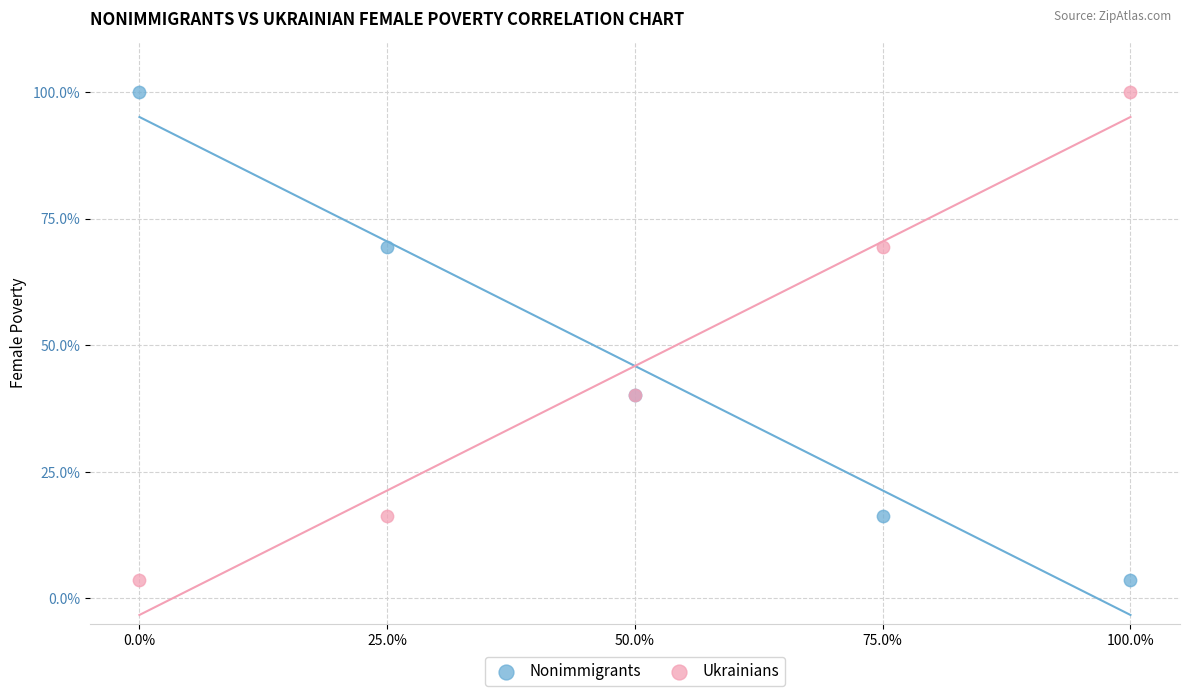

What are all the series names shown in the legend?

Nonimmigrants, Ukrainians